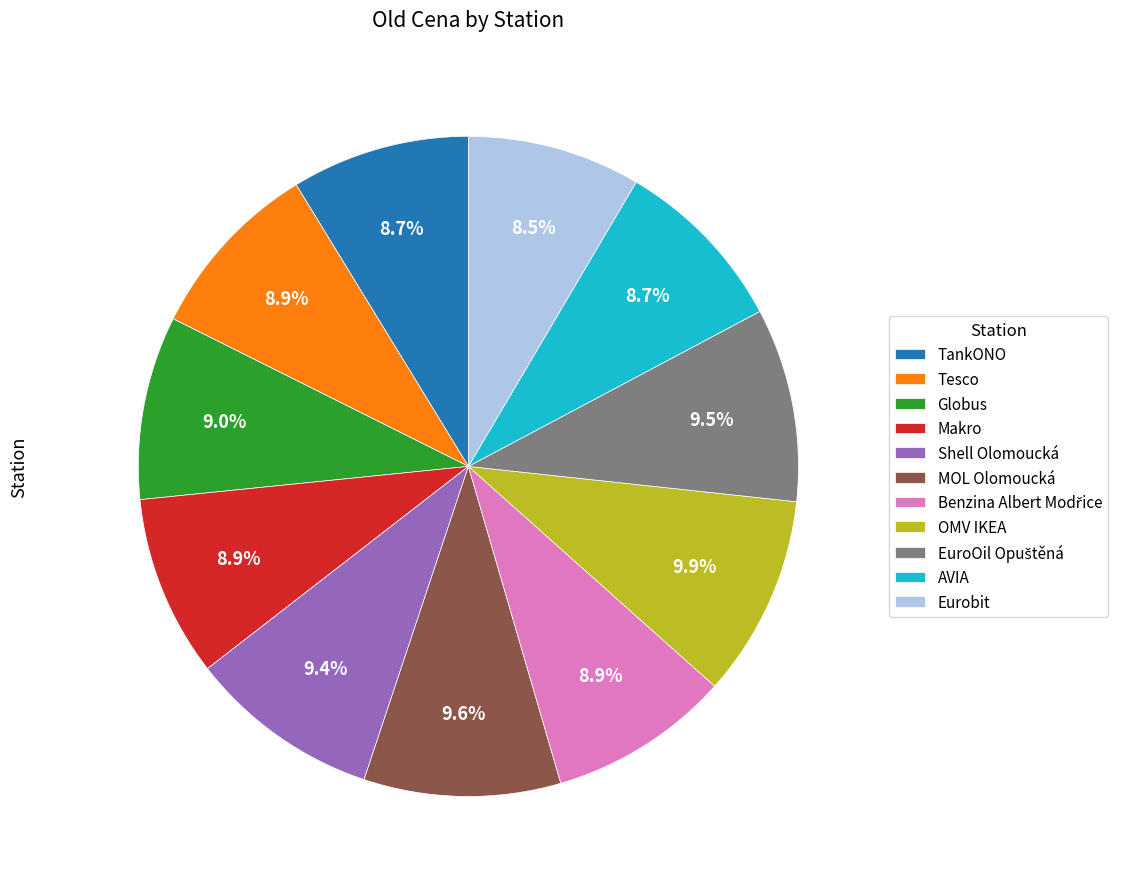

Is there a majority slice in this chart?

No